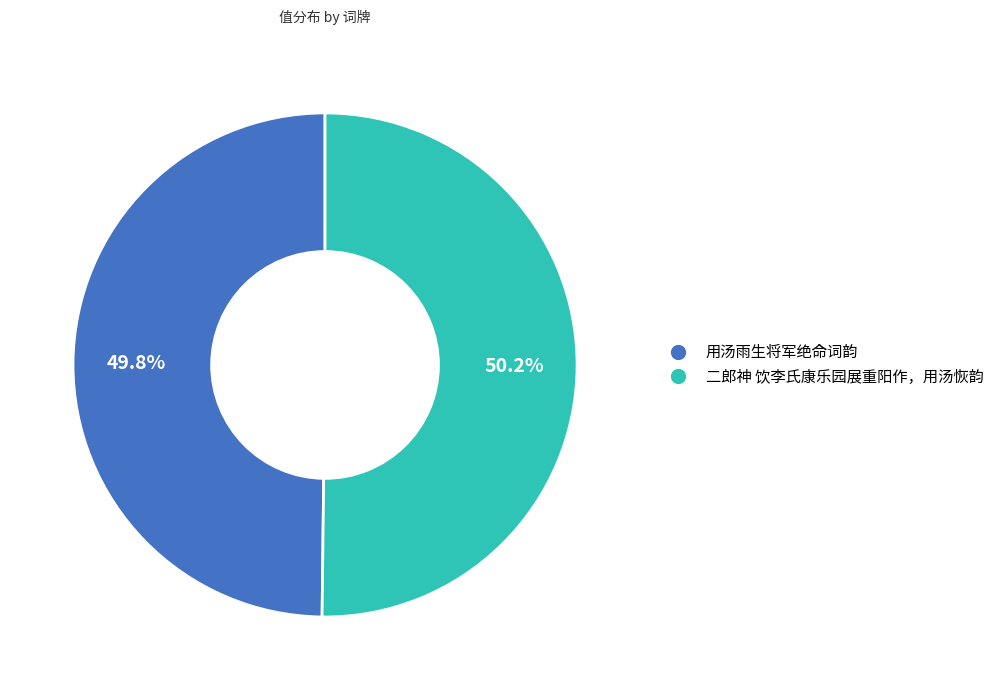

What percentage is the 二郎神 饮李氏康乐园展重阳作，用汤恢韵 slice, to the nearest percent?

50%